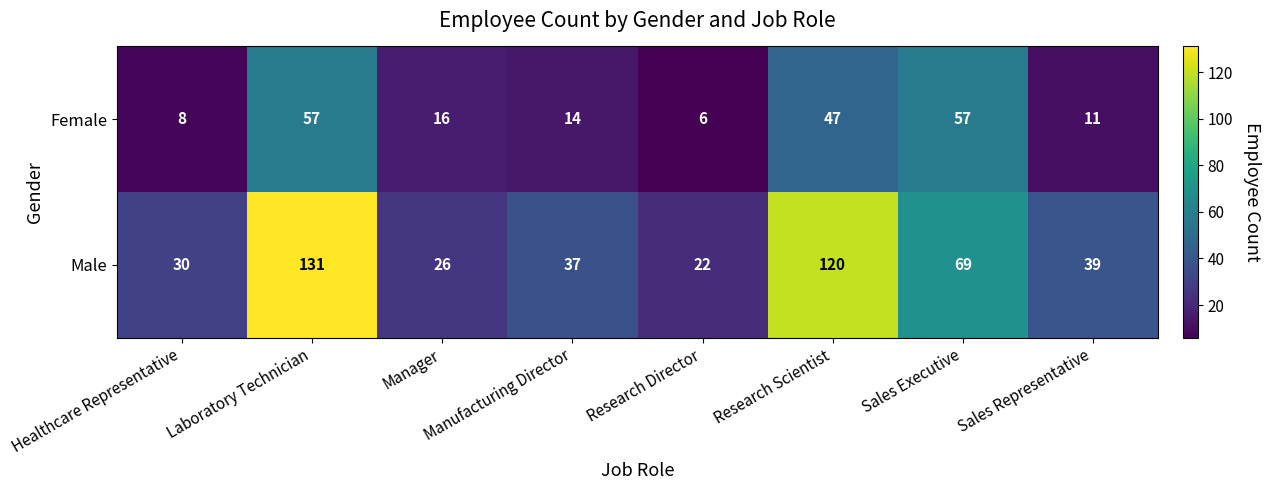

What is the sum of the Male values at Healthcare Representative and Research Director?

52